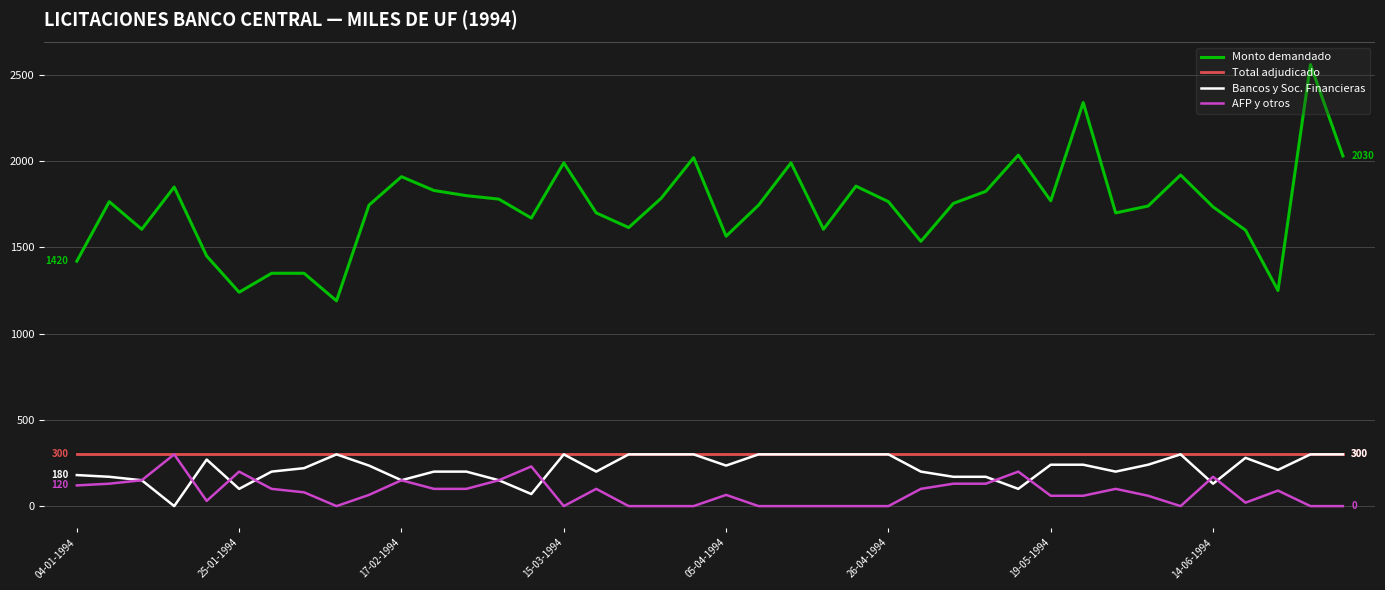

True or false: Total adjudicado and Monto demandado intersect in this chart.

False